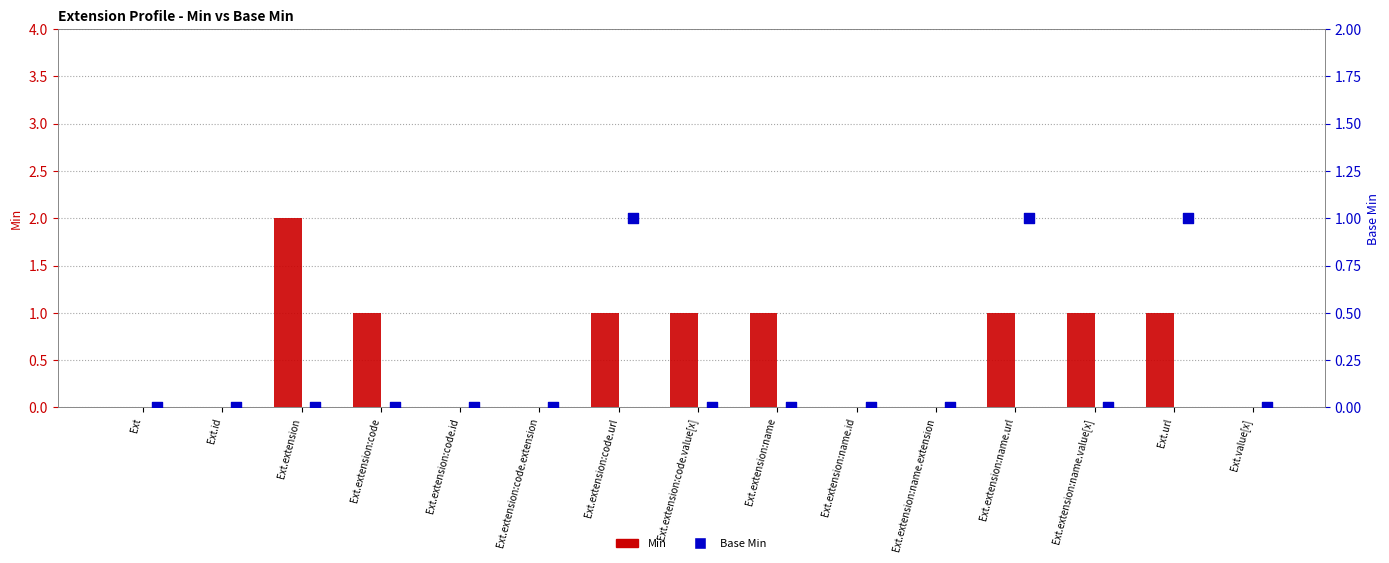

At how many categories does at least one series exceed 1?

1